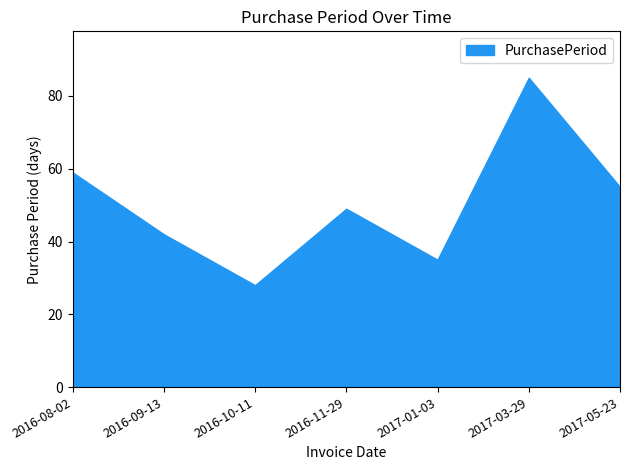

At which category does the data reach its first local valley?

2016-10-11